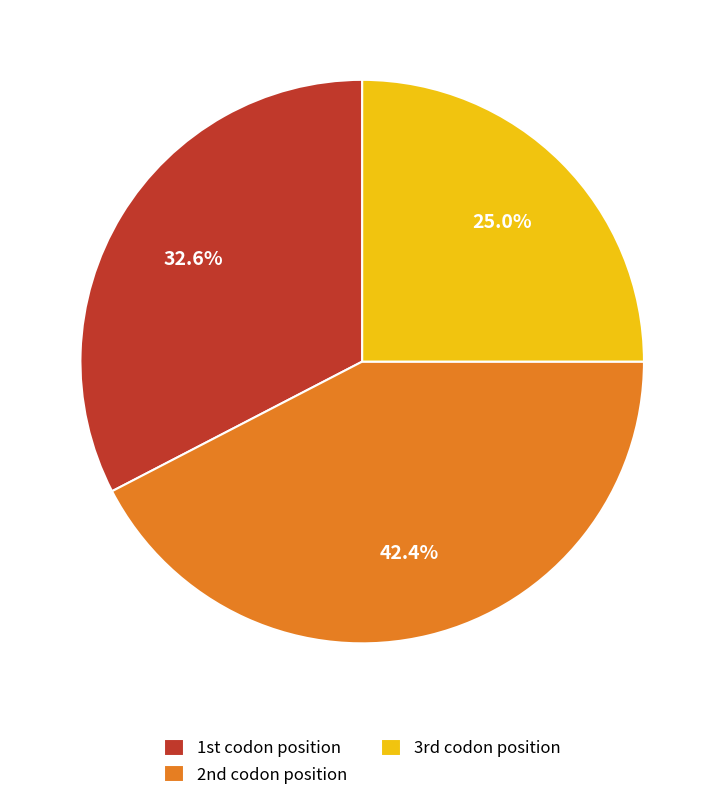

Which slice is the smallest?

3rd codon position